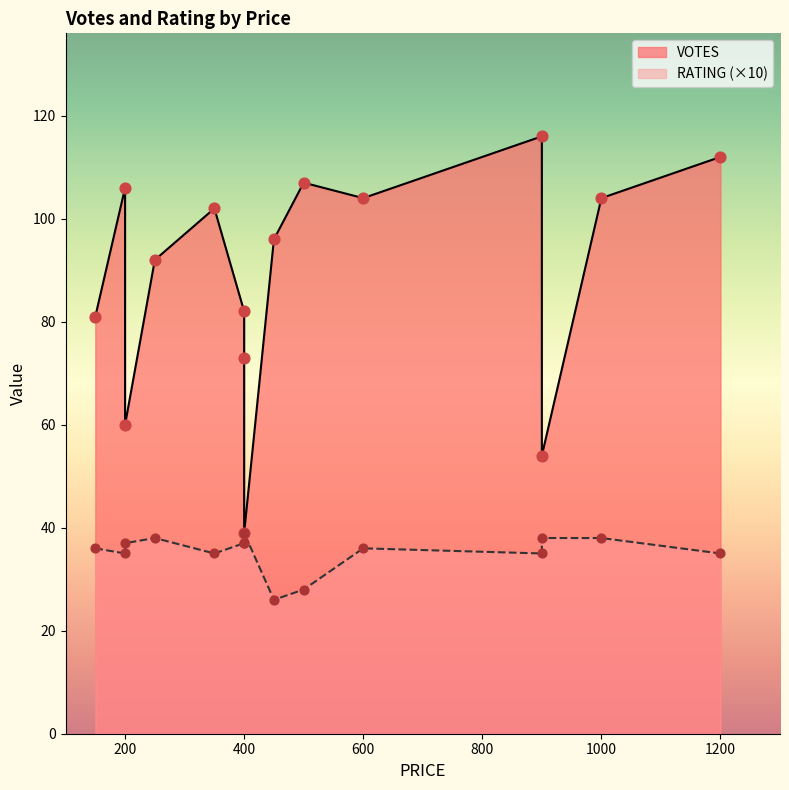

Which series contains the lowest Y value?

RATING